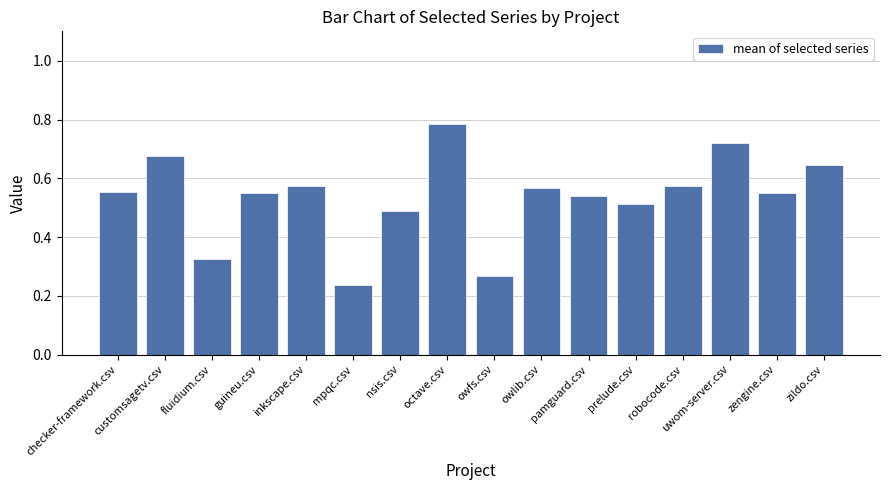

What is the label of the 12th bar from the left?

prelude.csv